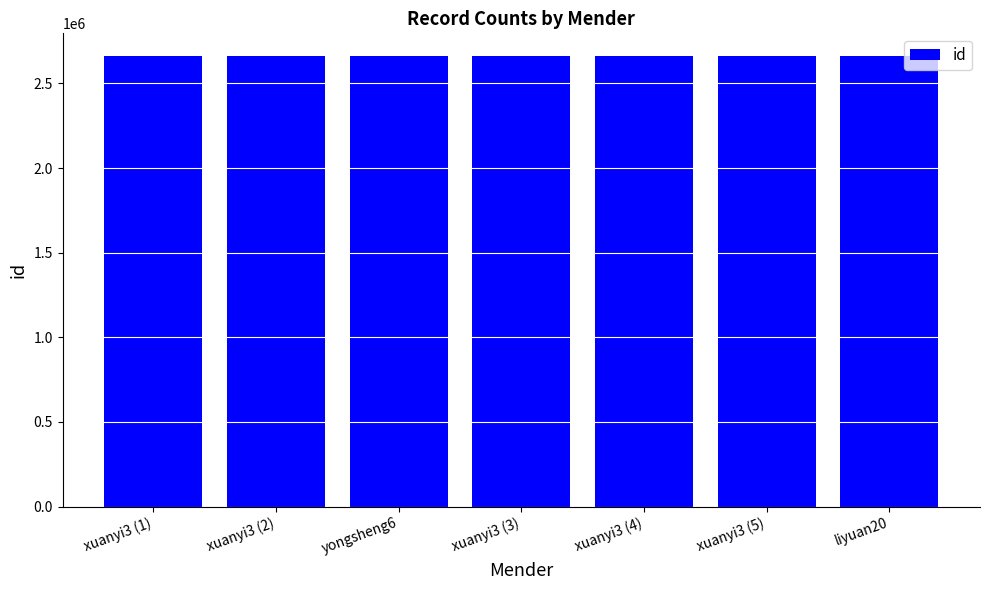

What position from the left is yongsheng6?

3